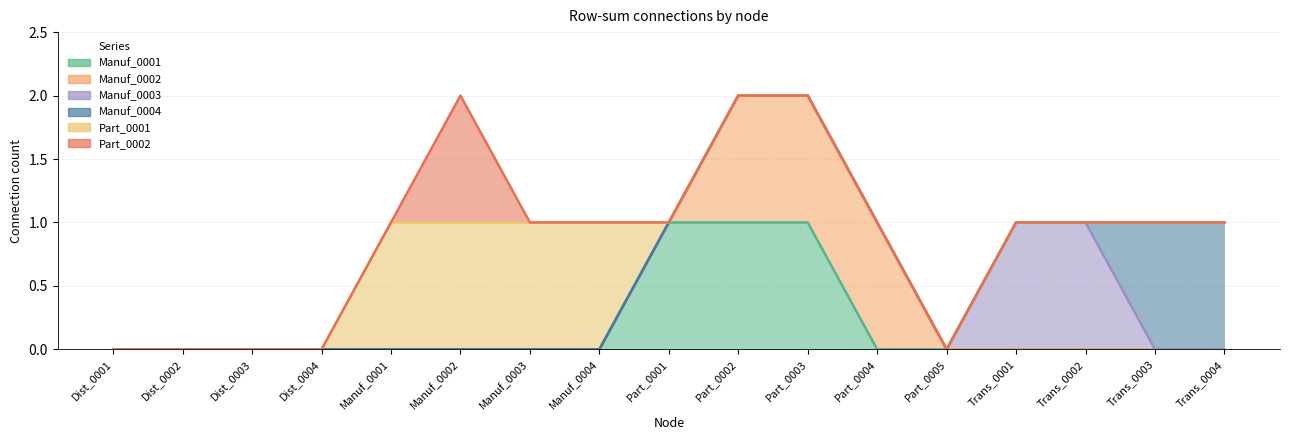

Count the number of data series in this chart.

6